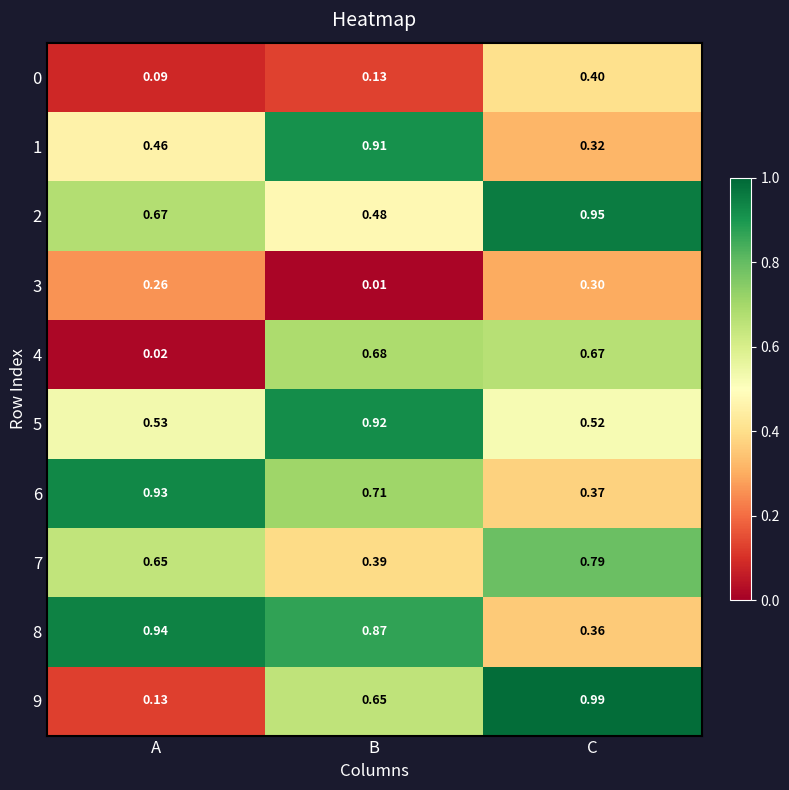

Which category has the highest value across all series?

C